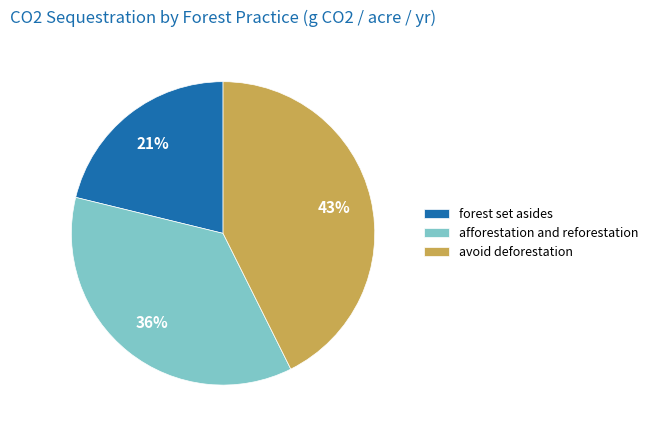

To the nearest percent, what portion does afforestation and reforestation represent?

36%